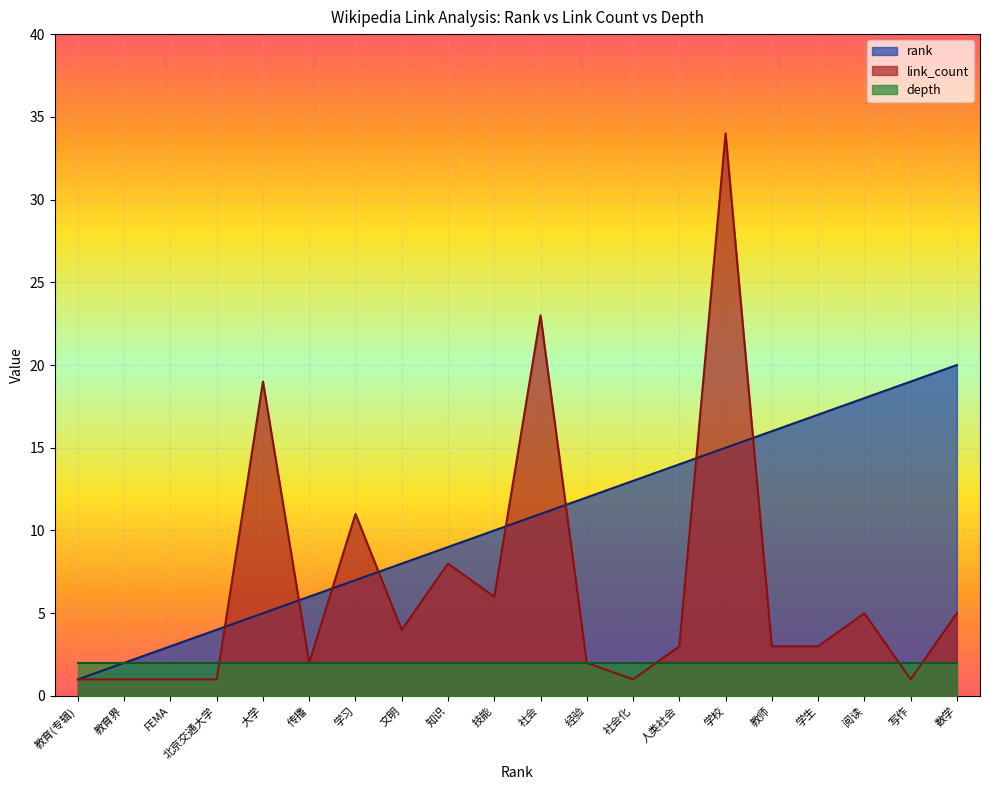

Which series changed the most between 传播 and 数学?

rank